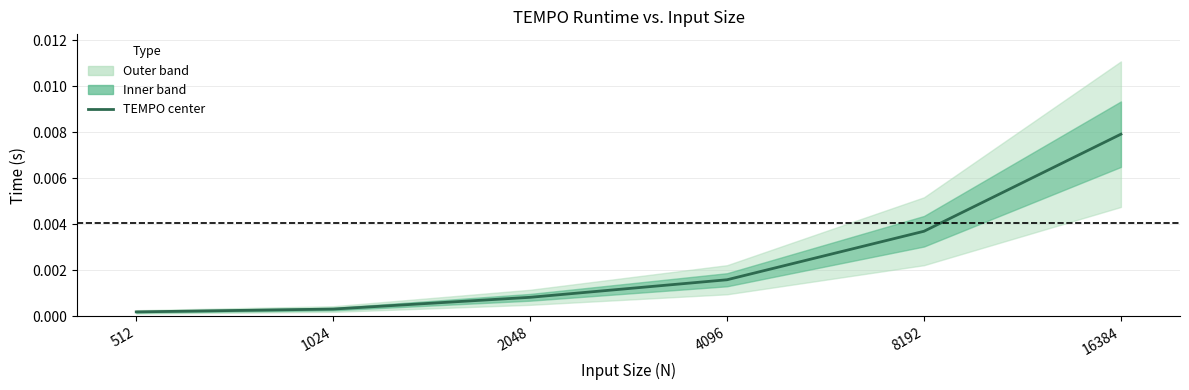

Rank the categories by value from highest to lowest.

16384, 8192, 4096, 2048, 1024, 512